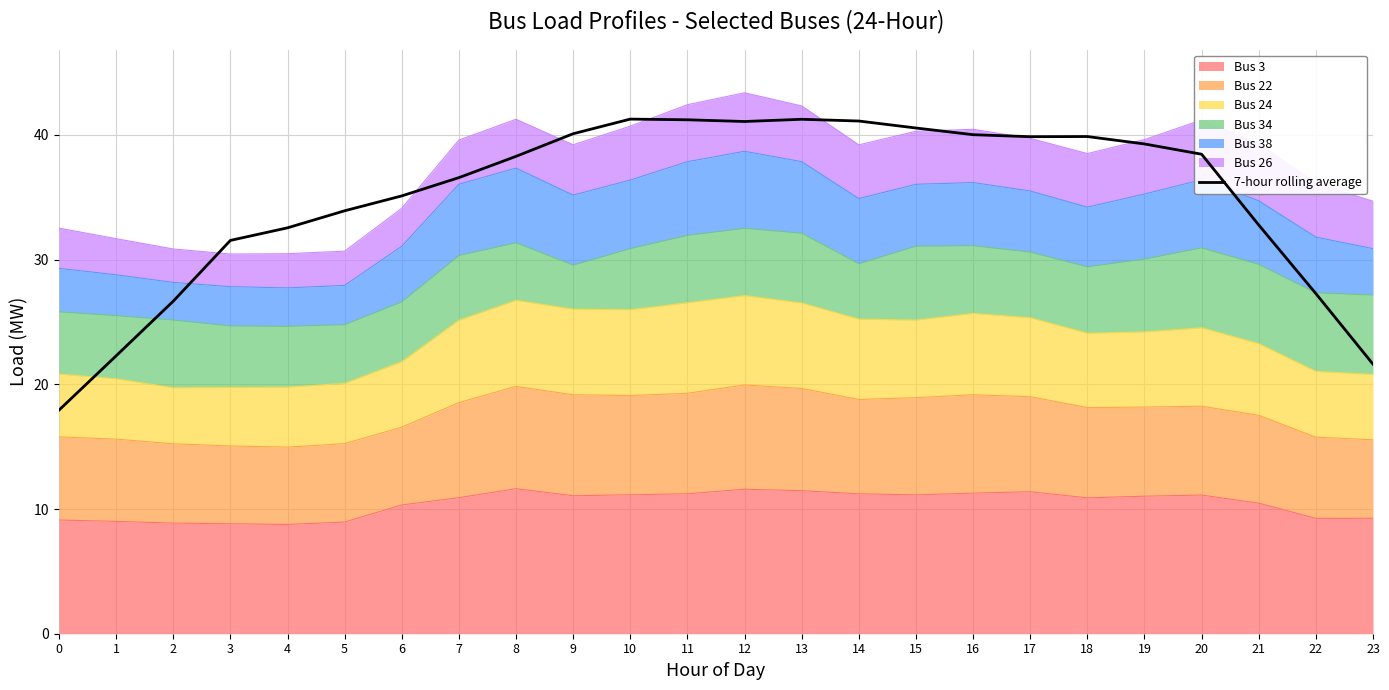

What is the difference between the maximum and minimum values?

23.3